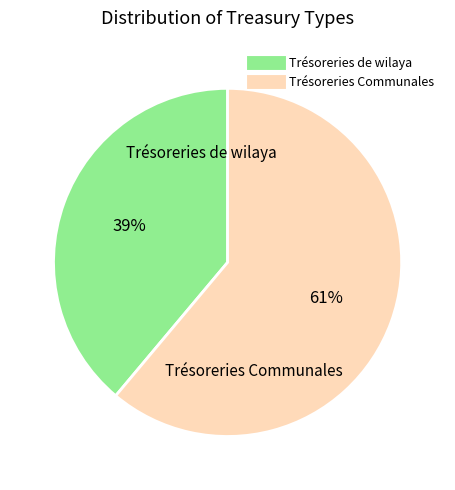

Rank the categories by value from highest to lowest.

Trésoreries Communales, Trésoreries de wilaya